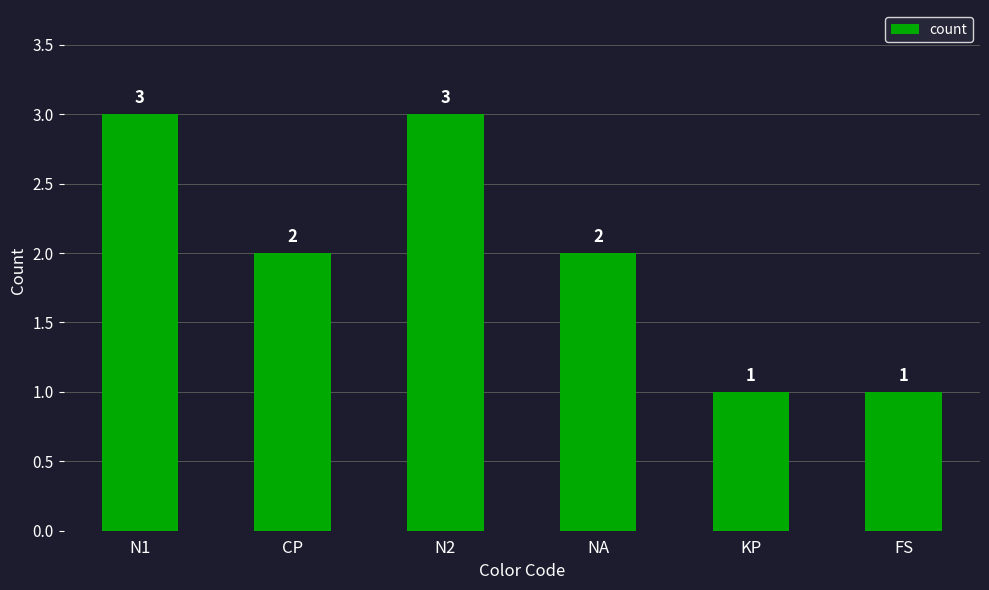

At which label does the data first exceed 2?

N1